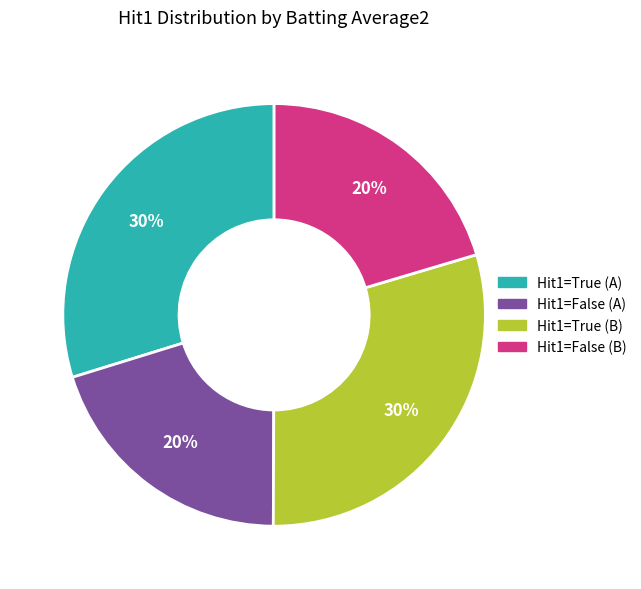

True or false: Hit1=False (B) accounts for 7% of the total.

False